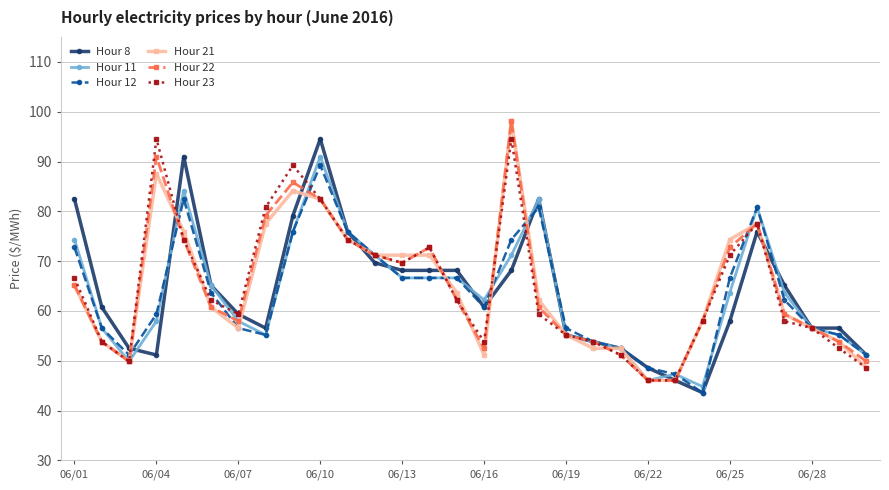

True or false: Hour 21 has more than 1 points higher than both neighbors.

True